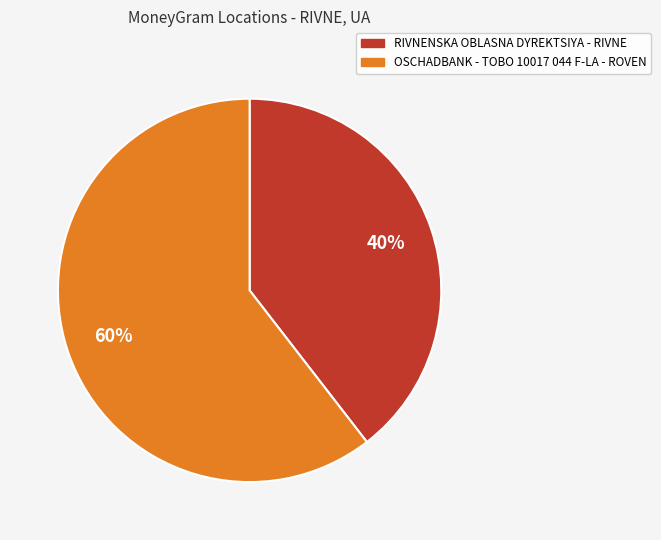

The OSCHADBANK - TOBO 10017 044 F-LA - ROVEN slice represents 47% of the pie. True or false?

False